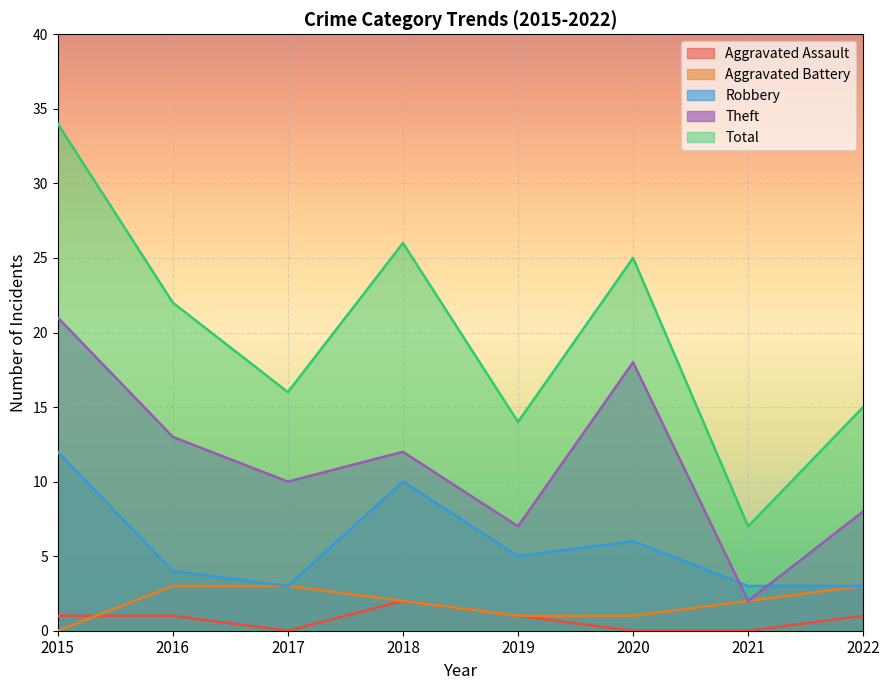

True or false: Theft and Aggravated Battery cross at least once.

False